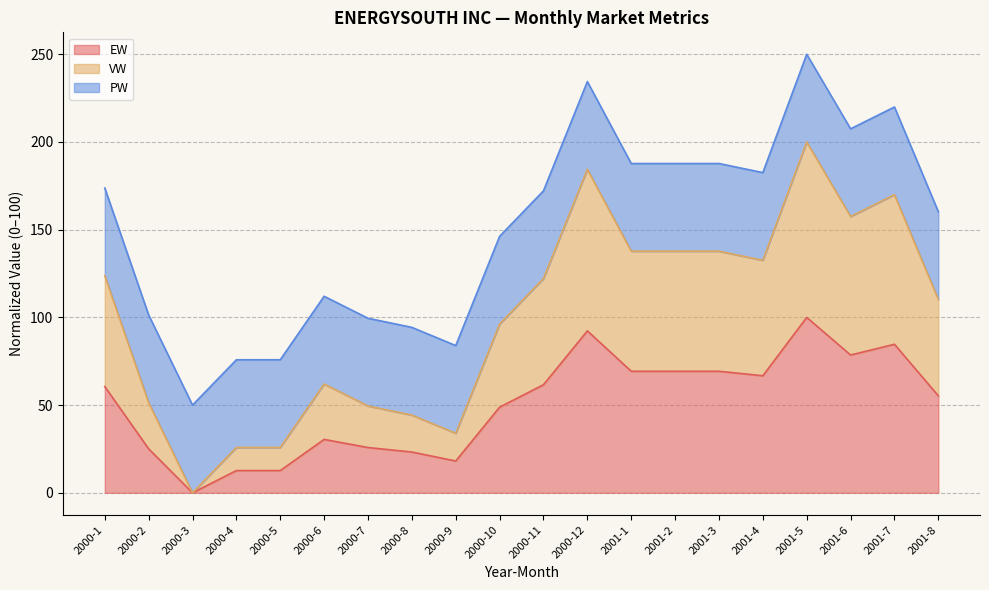

Which series changed the most between 2001-1 and 2001-7?

VW